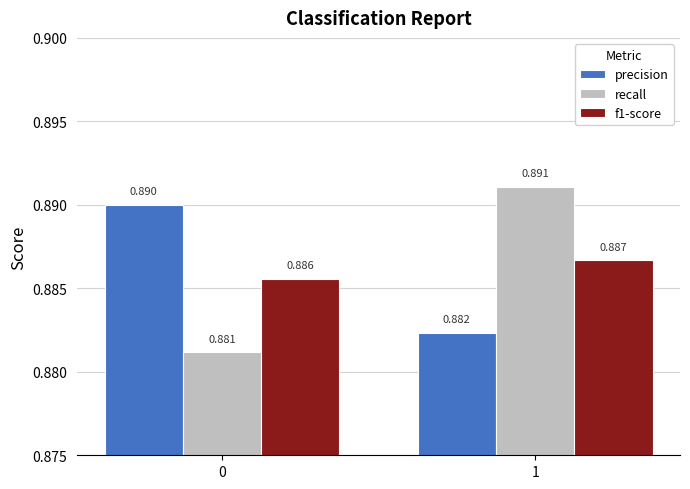

Which series has the widest spread of values?

recall